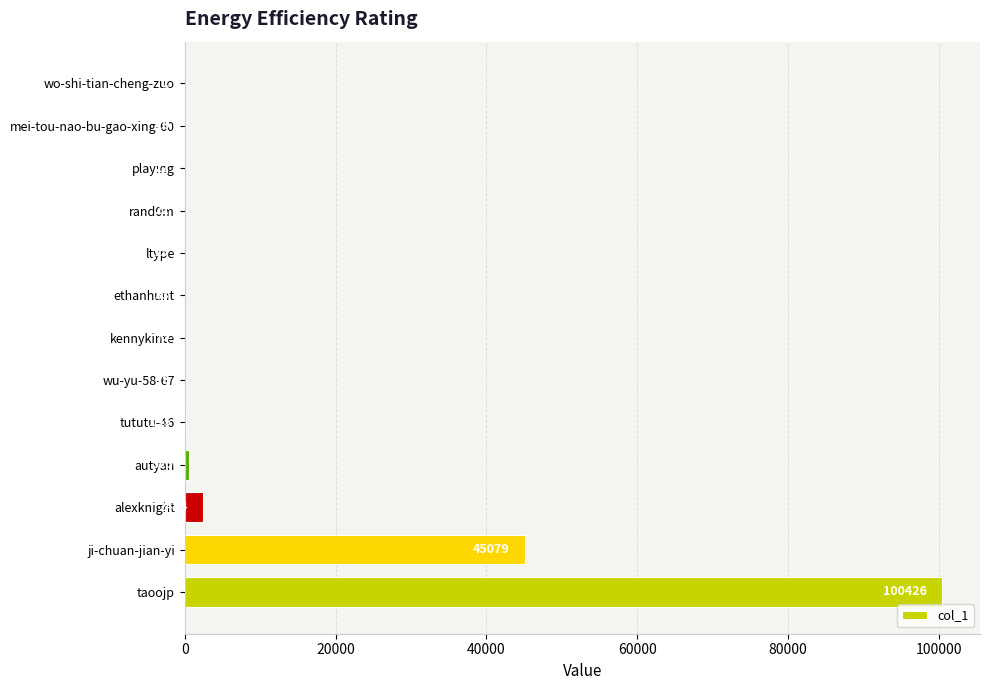

The value at wo-shi-tian-cheng-zuo is 1. True or false?

True